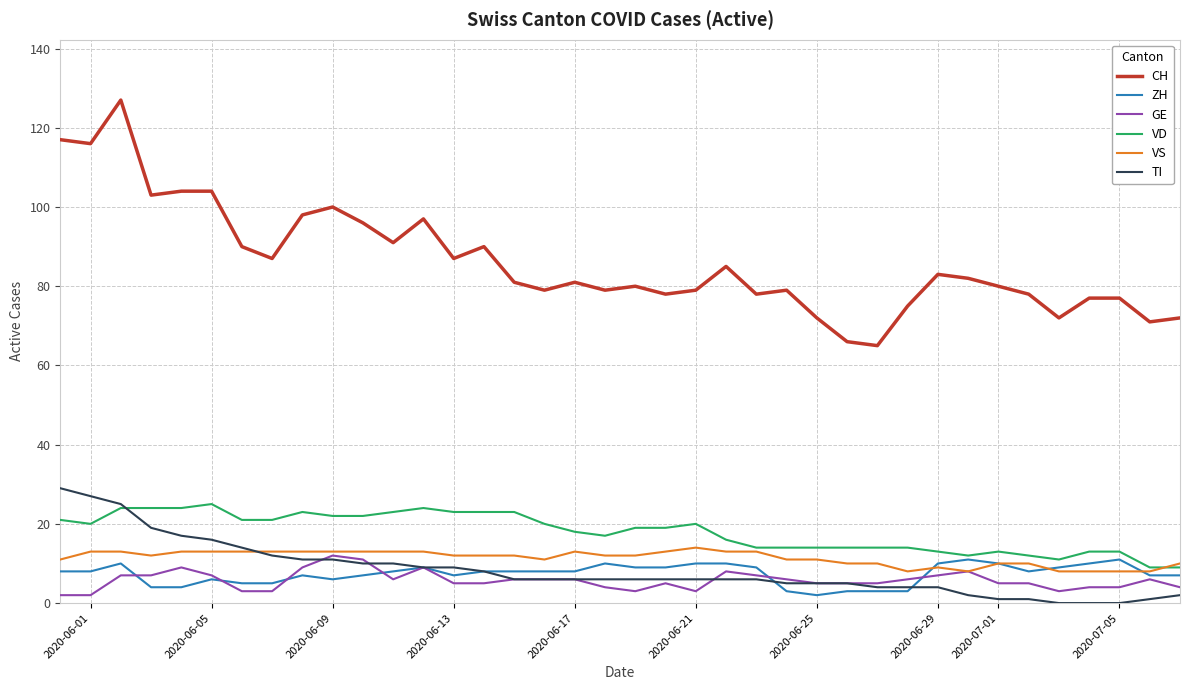

What is the maximum value shown in the chart?

127